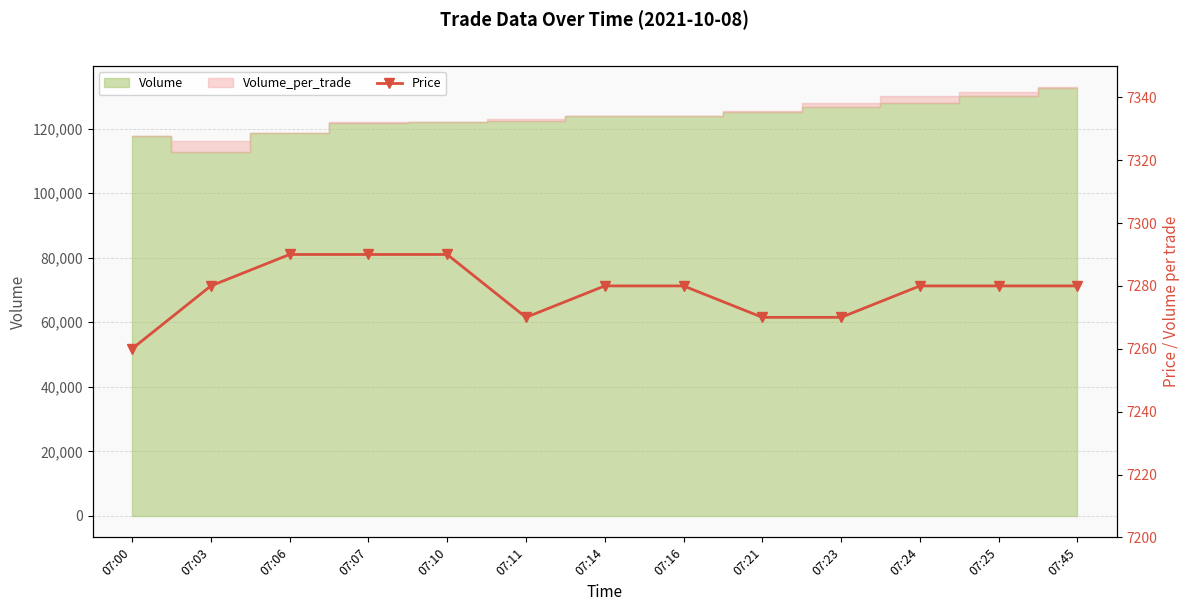

What is the difference between the values at 07:45 and 07:07?

10